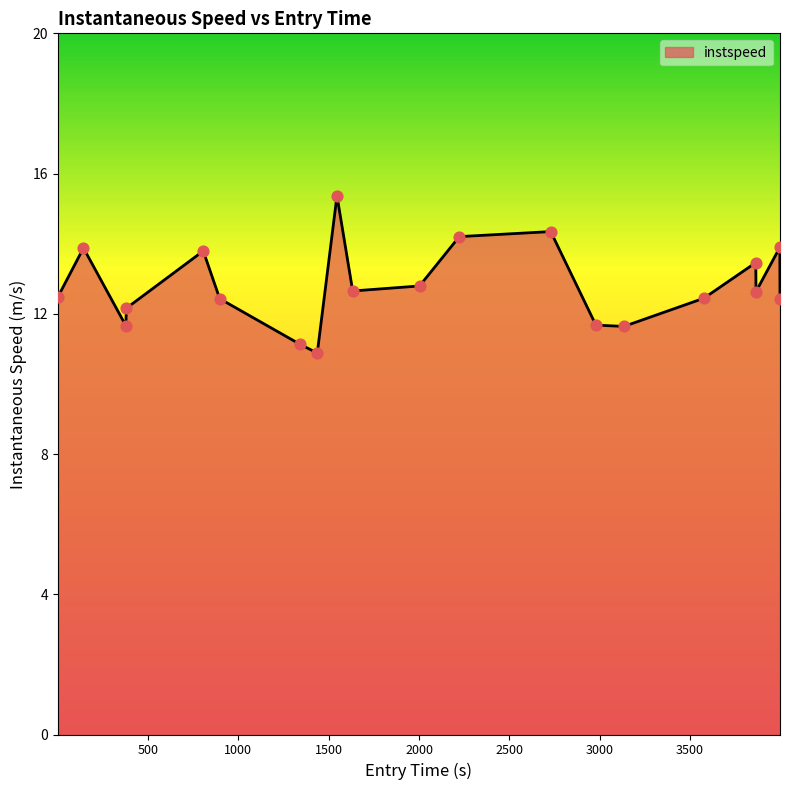

What is the difference between the maximum and minimum values?

4.5